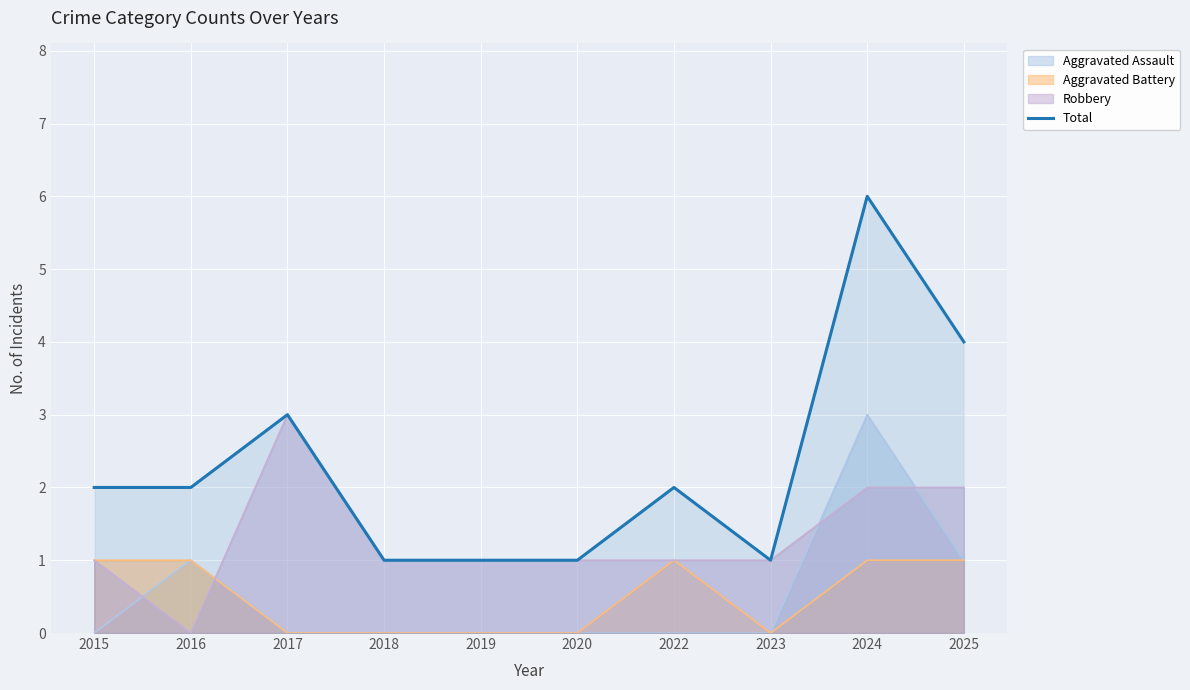

How many series are shown in this chart?

4